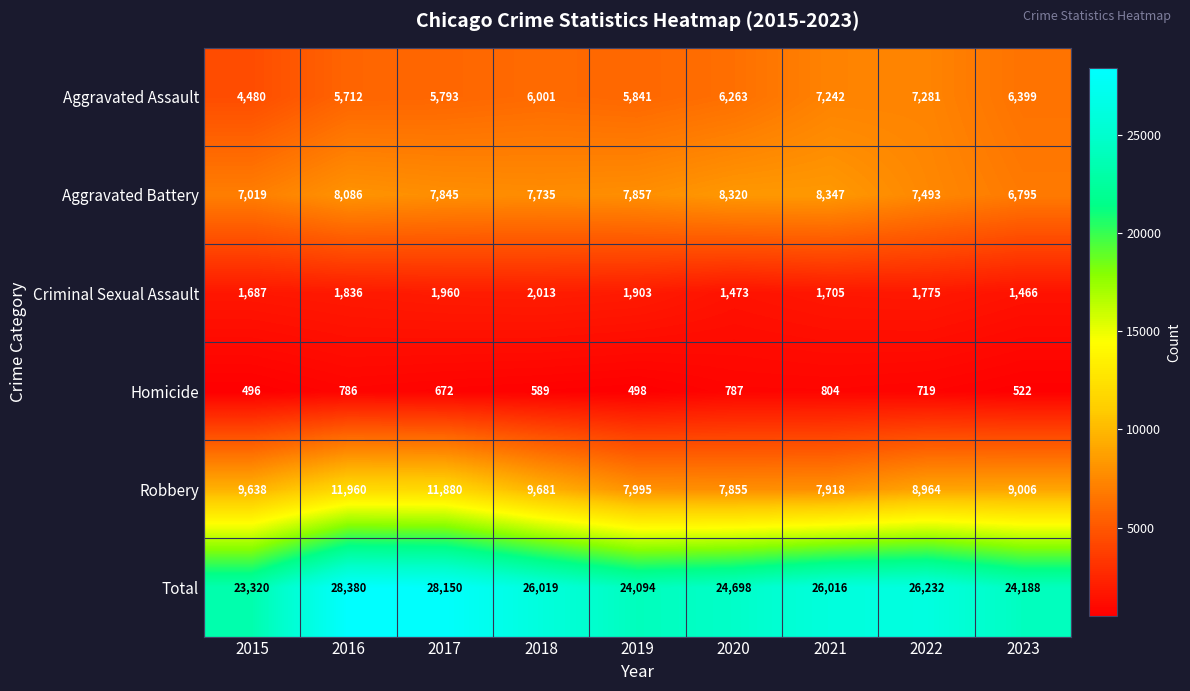

At which label does Total reach its peak?

2016